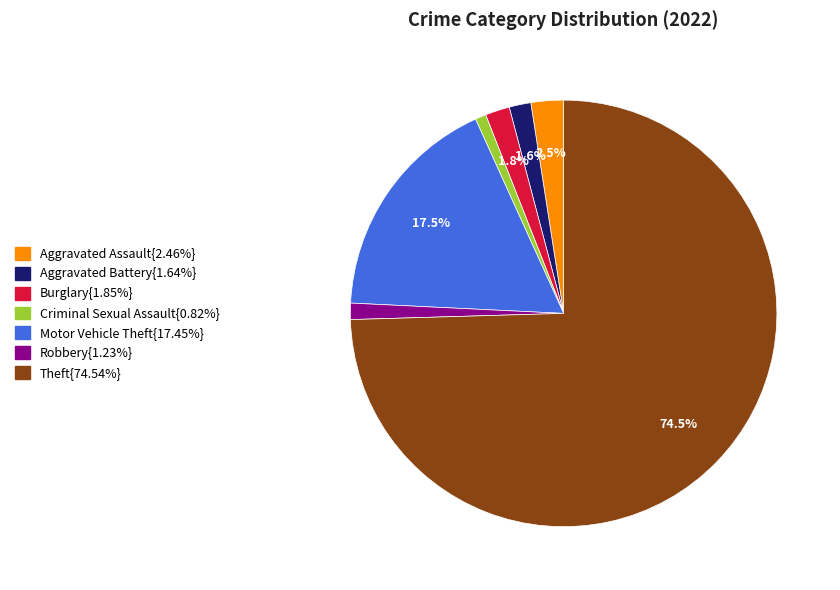

Is there a majority slice in this chart?

Yes